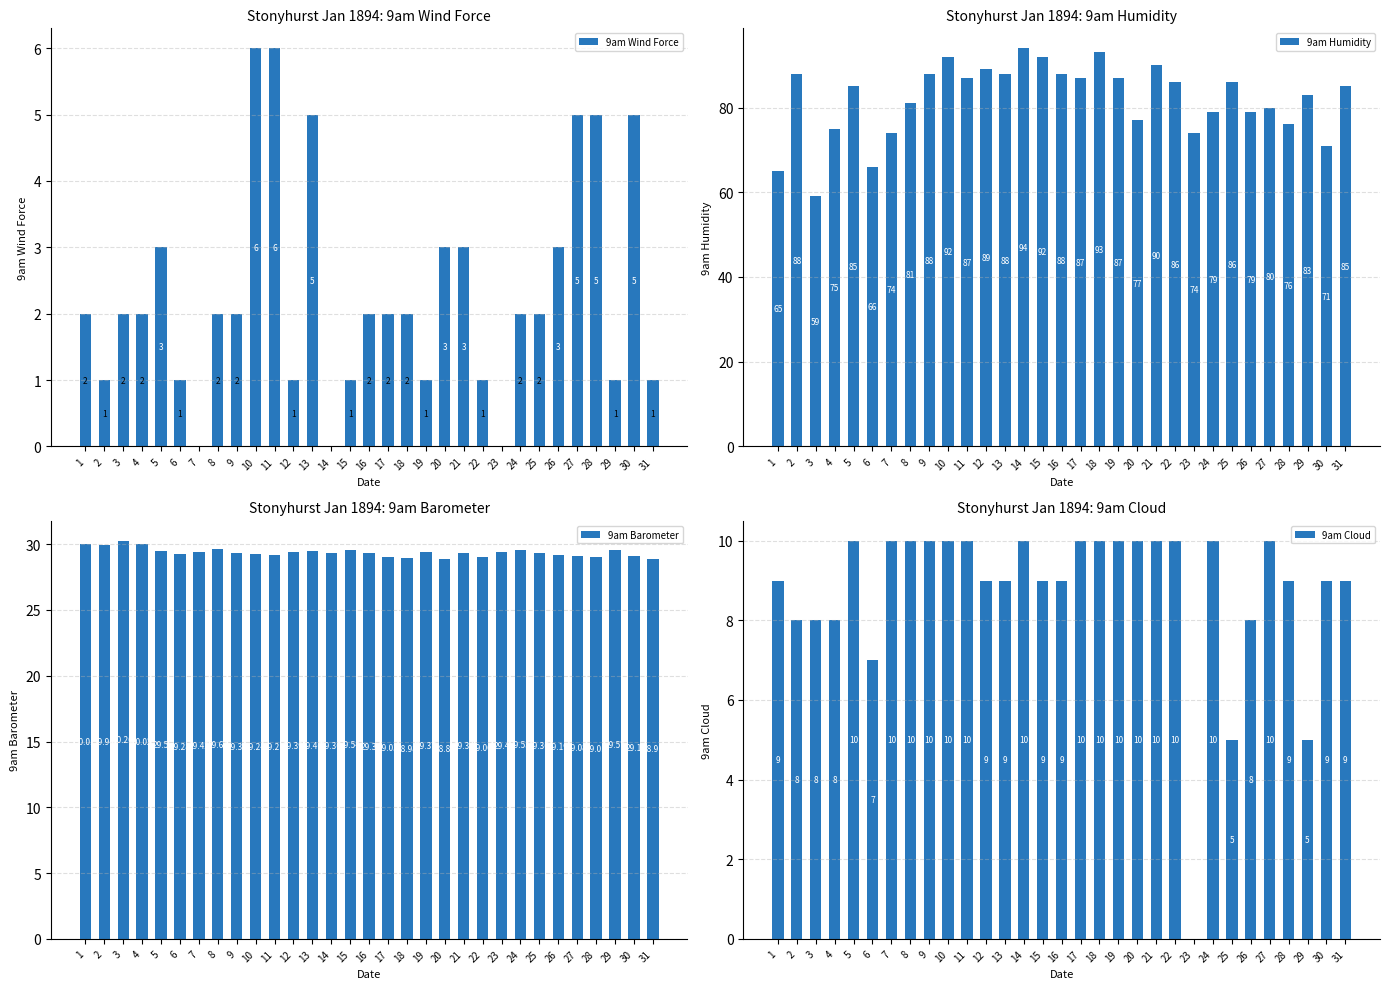

What is the difference between the 9am Humidity values at 16 and 29?

5